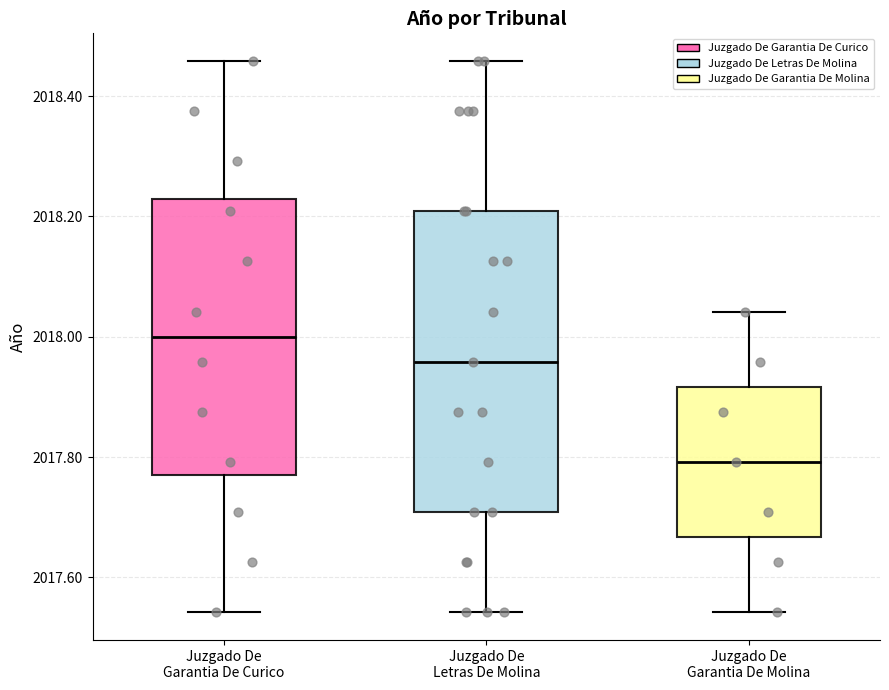

Comparing the boxes themselves (not the whiskers), which one is the tallest?

Juzgado De Letras De Molina